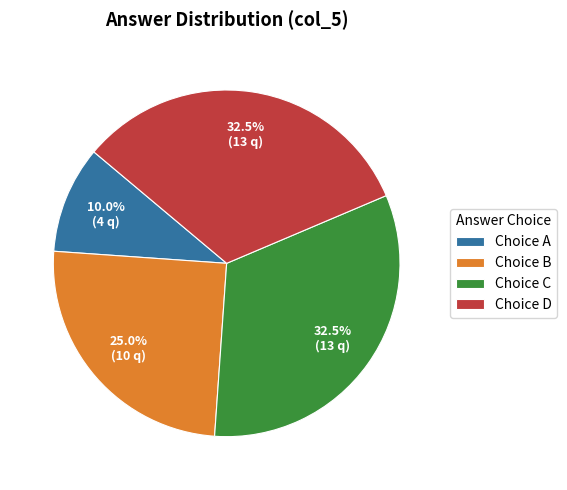

How much of the chart is everything except Choice A?

90.0%